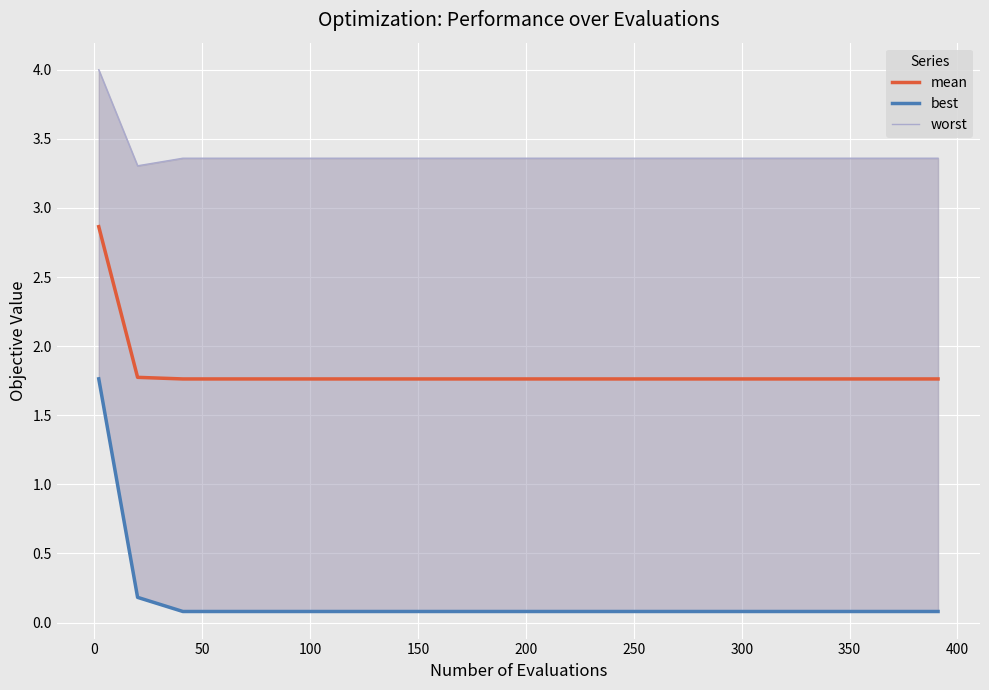

What is the lowest value of the mean series?

1.8